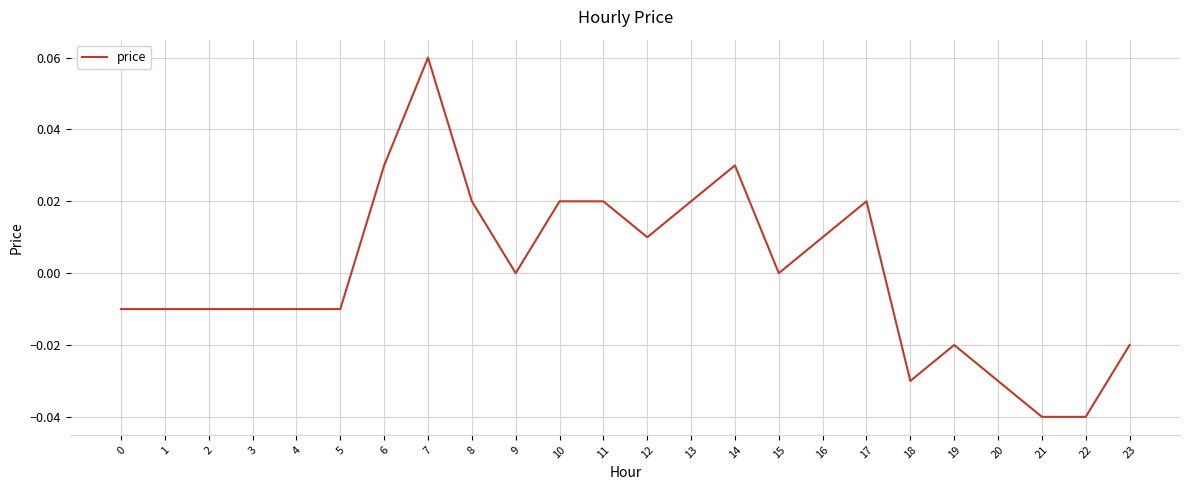

Which label corresponds to the largest value in the chart?

7